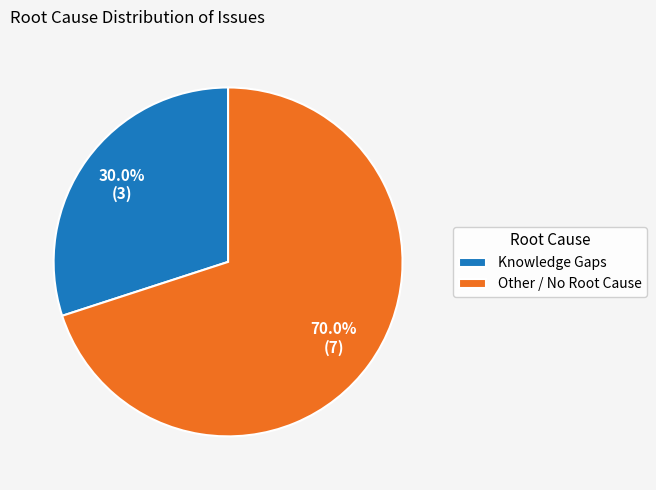

Which category has the smallest portion of the pie?

Knowledge Gaps